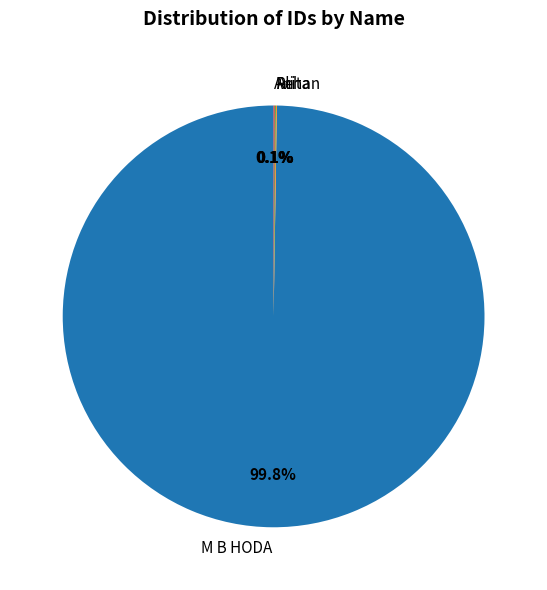

Which category has the biggest portion of the pie?

M B HODA